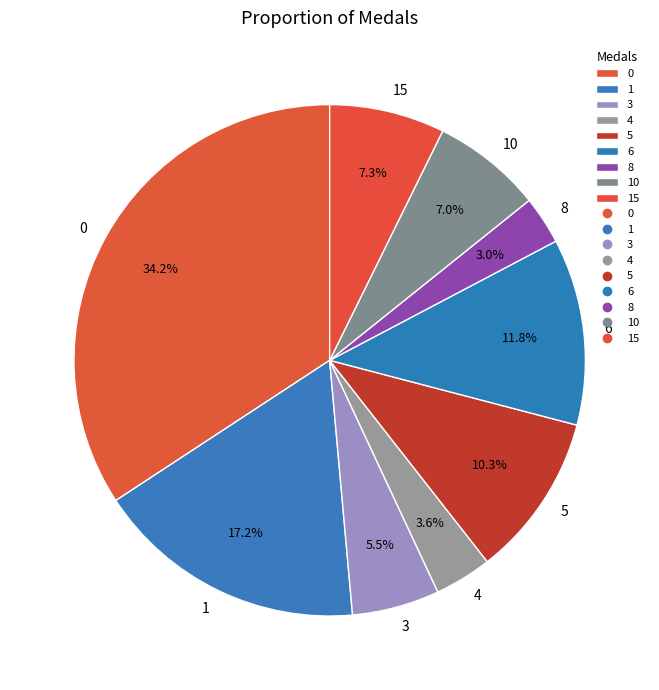

How many slices are in this pie chart?

9